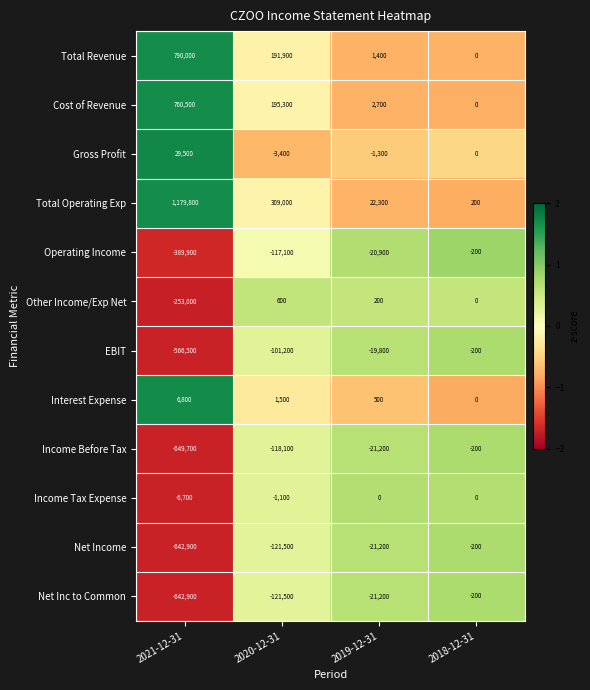

How many data points does each series have?

4